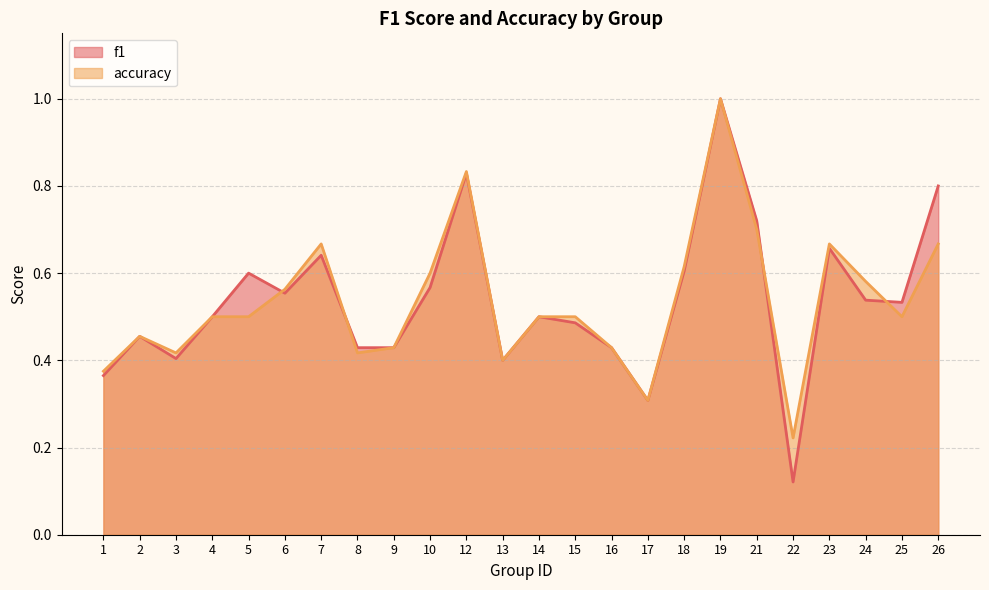

Count the number of data series in this chart.

2